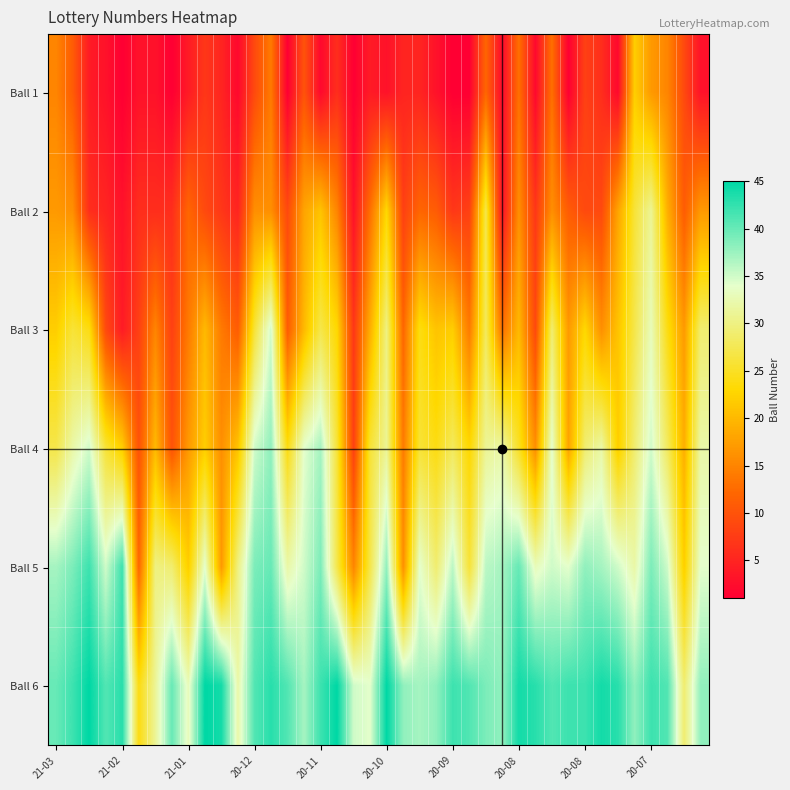

How many categories are shown in the chart?

40